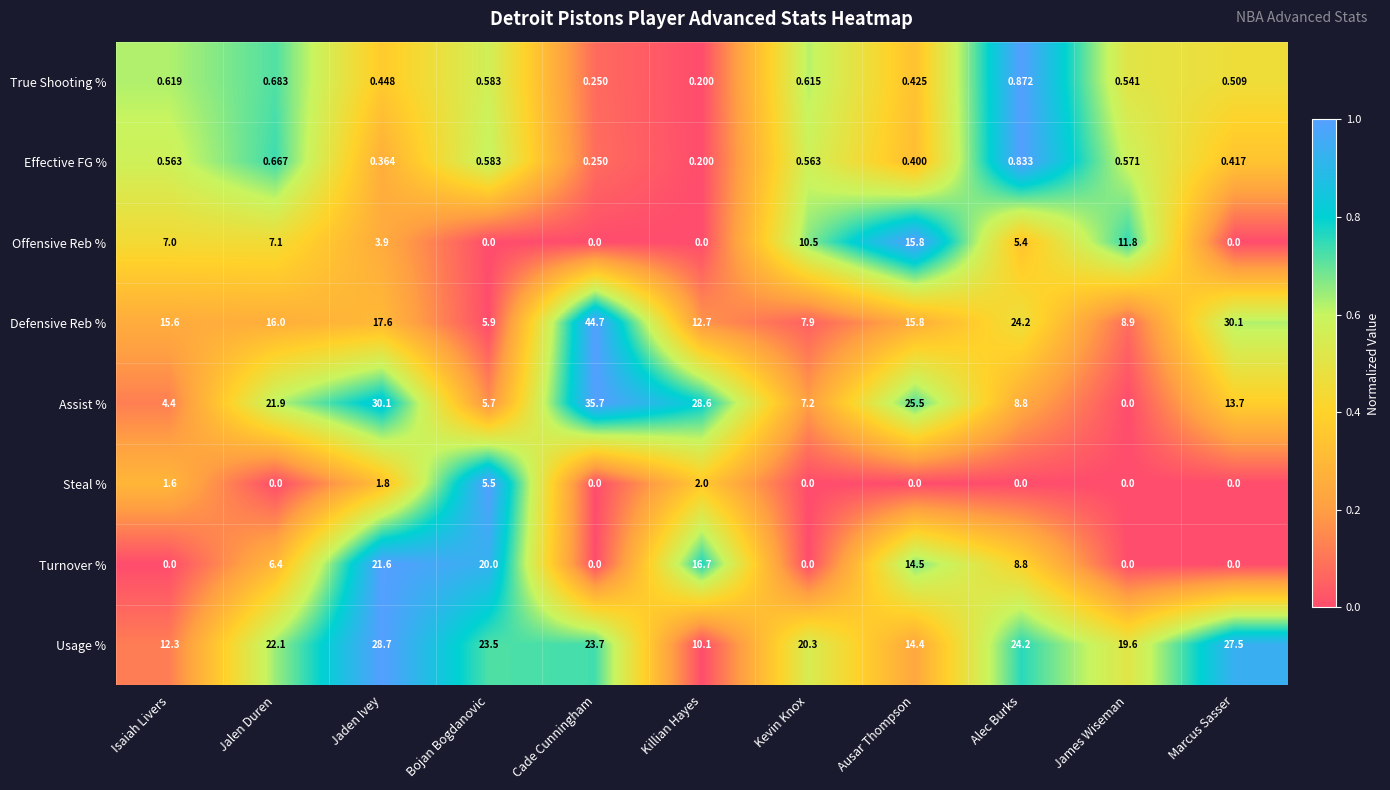

Where is True Shooting % nearest to the value 0?

Killian Hayes